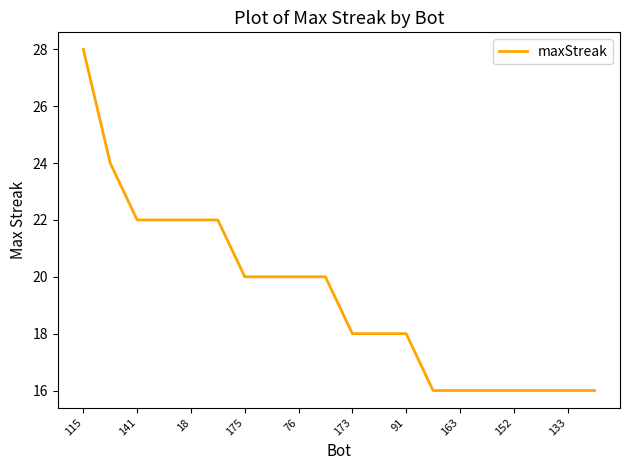

What is the difference between the maximum and minimum values?

12